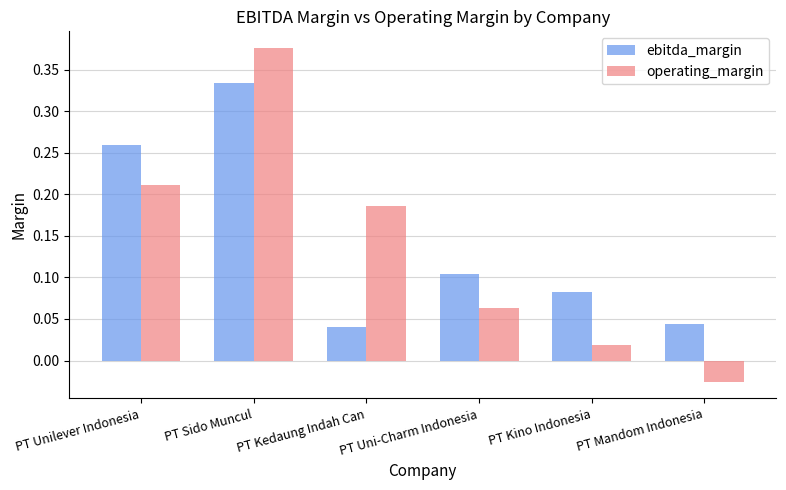

How many bars are there in each group?

2